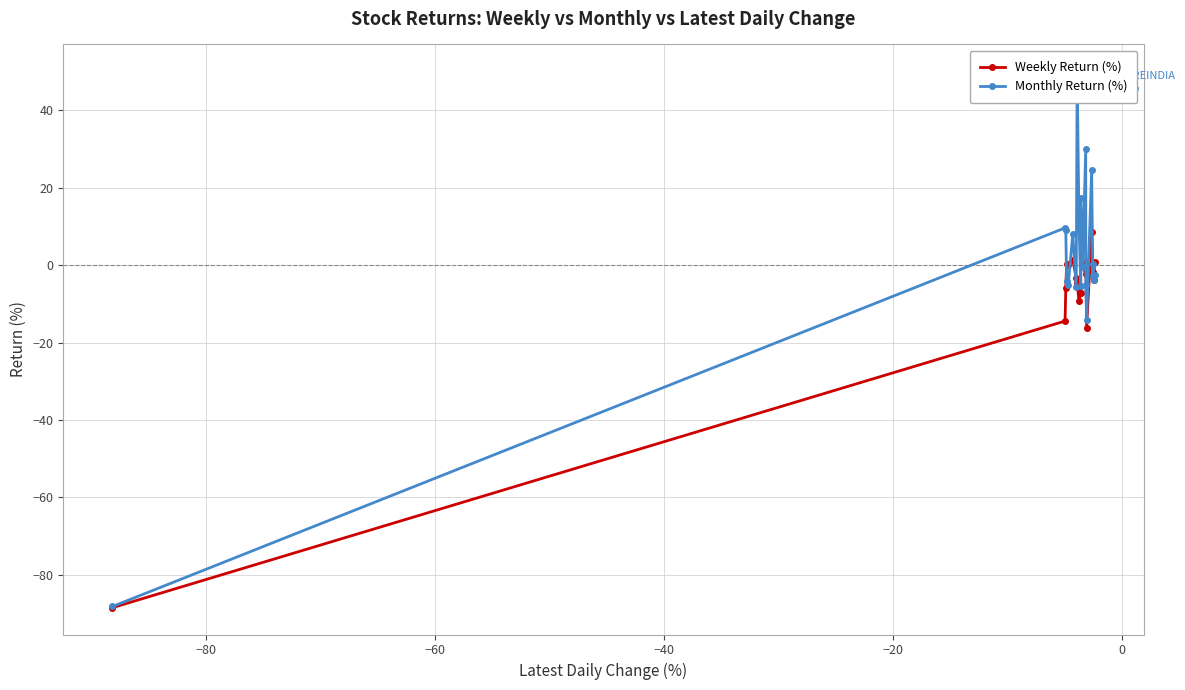

What is the maximum value for Weekly Return (%)?

10.6